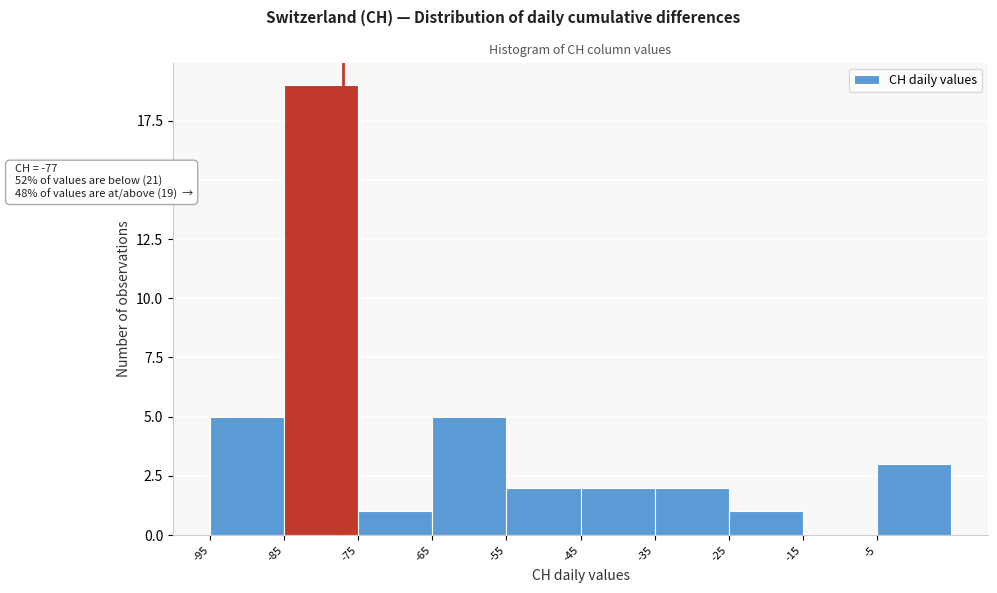

Which range on the x-axis has the tallest bar?

-85 to -75